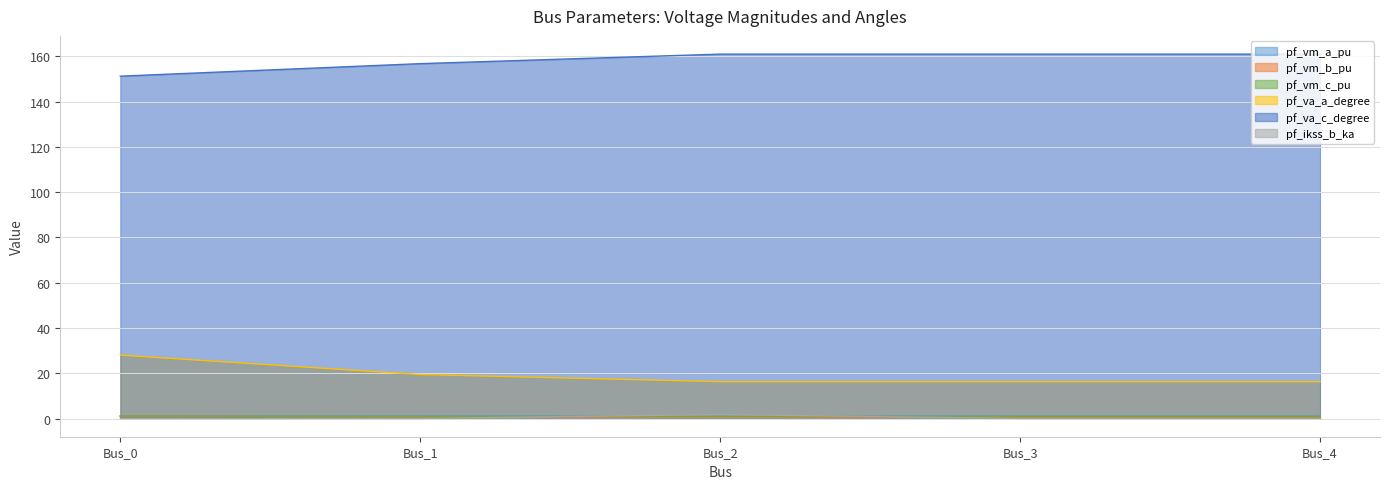

What is the spread (max minus min) of values at Bus_0?

151.2